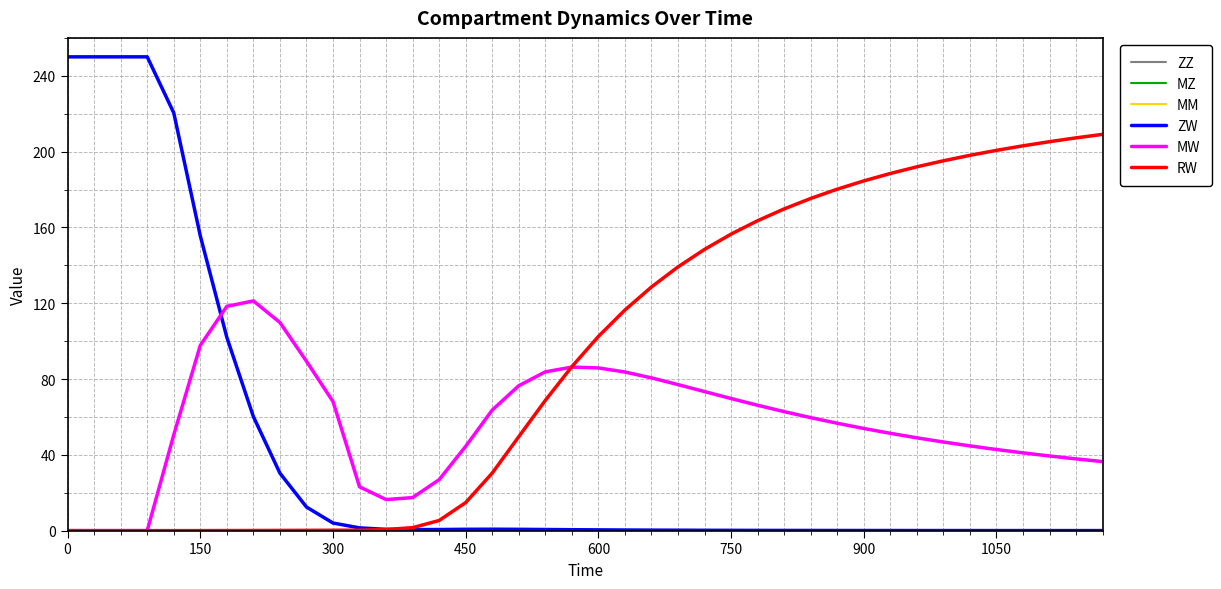

Which series has the largest total across all categories?

RW